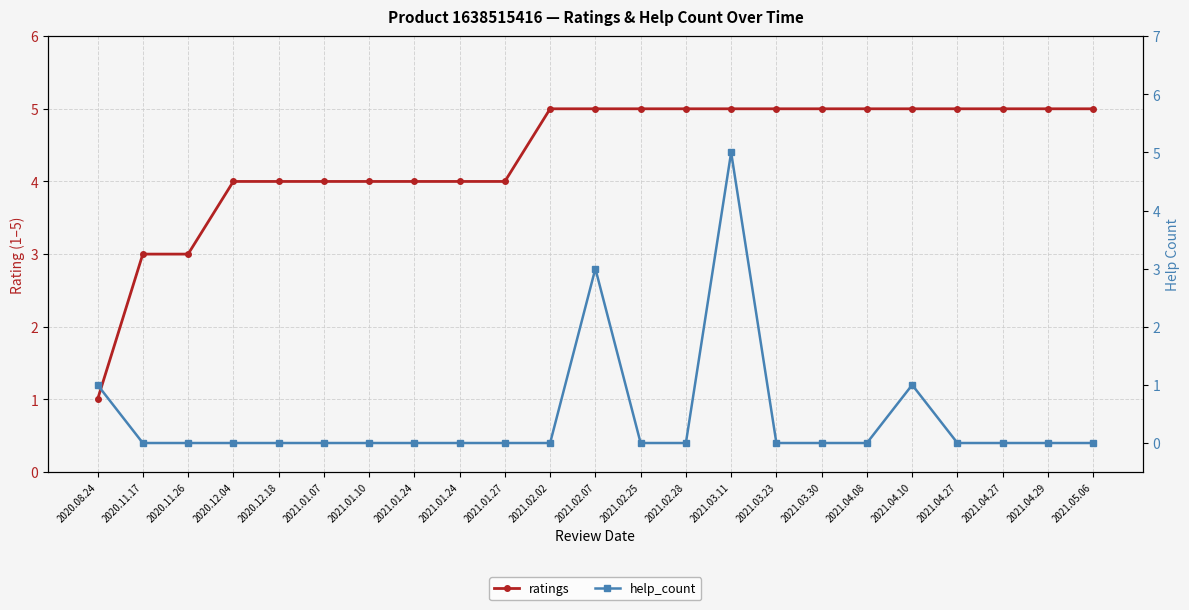

What is the spread (max minus min) of values at 2021.04.27?

5